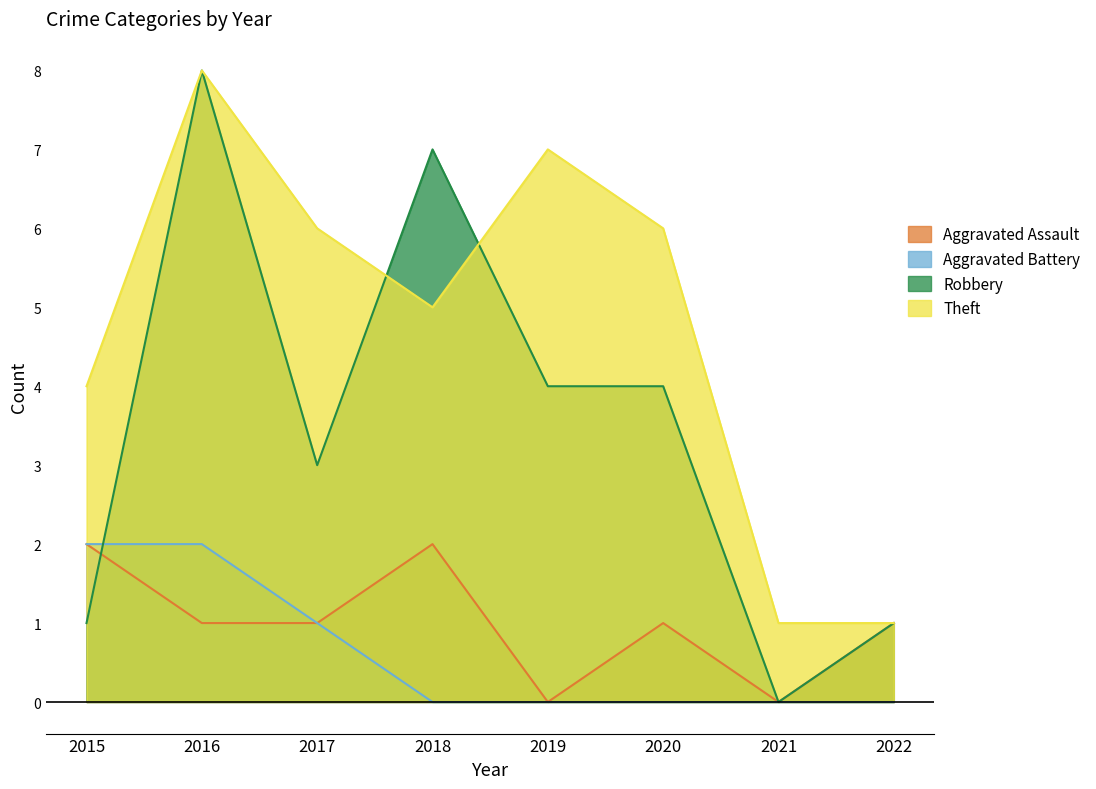

What is the sum of the Robbery values at 2019 and 2017?

7